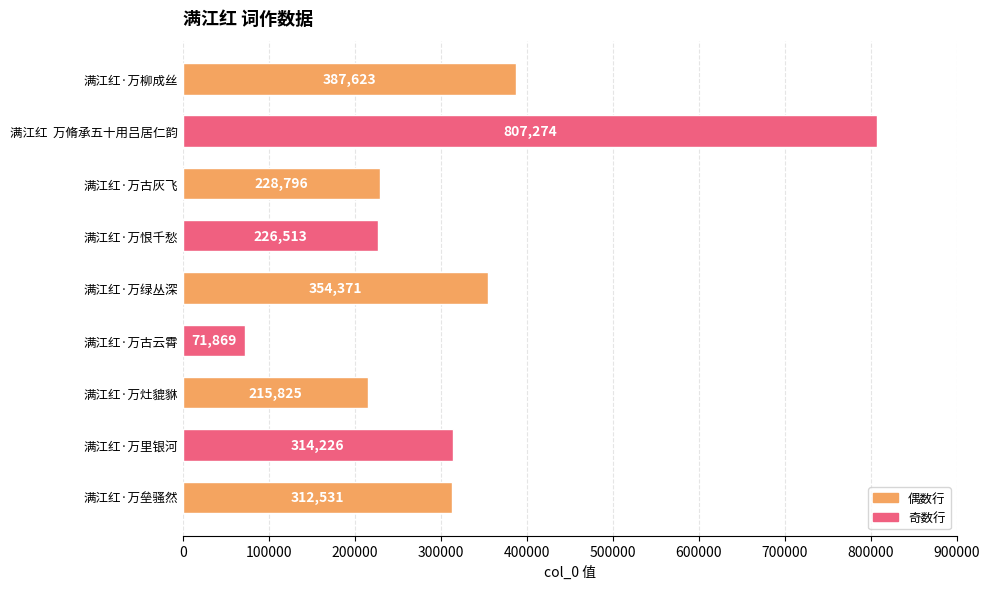

What is the ratio of the value at 满江红·万古灰飞 to the value at 满江红·万里银河?

0.7